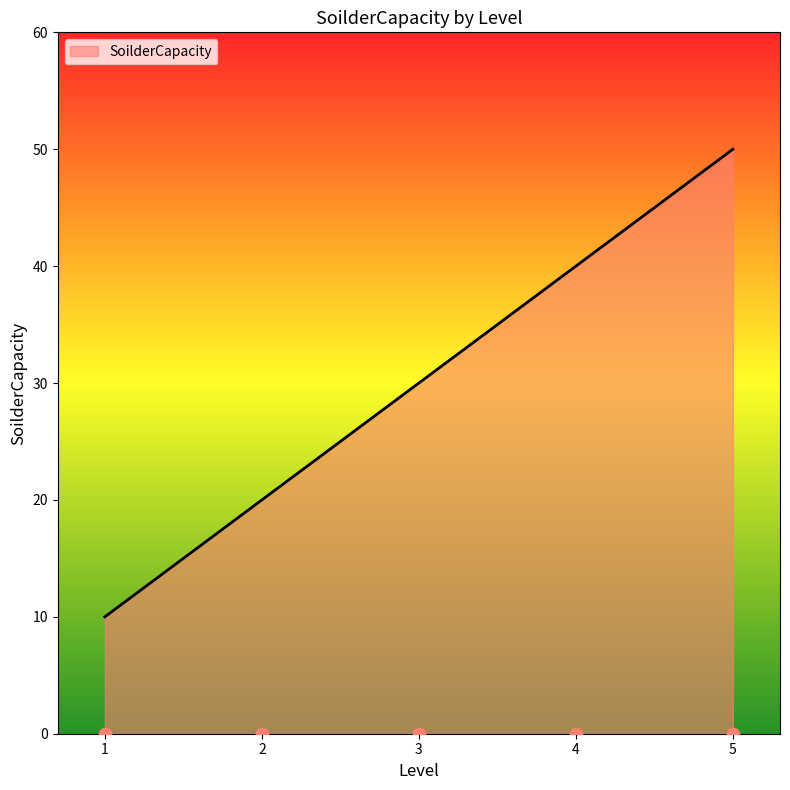

Approximately how many times larger is the value at 5 compared to 3?

1.7